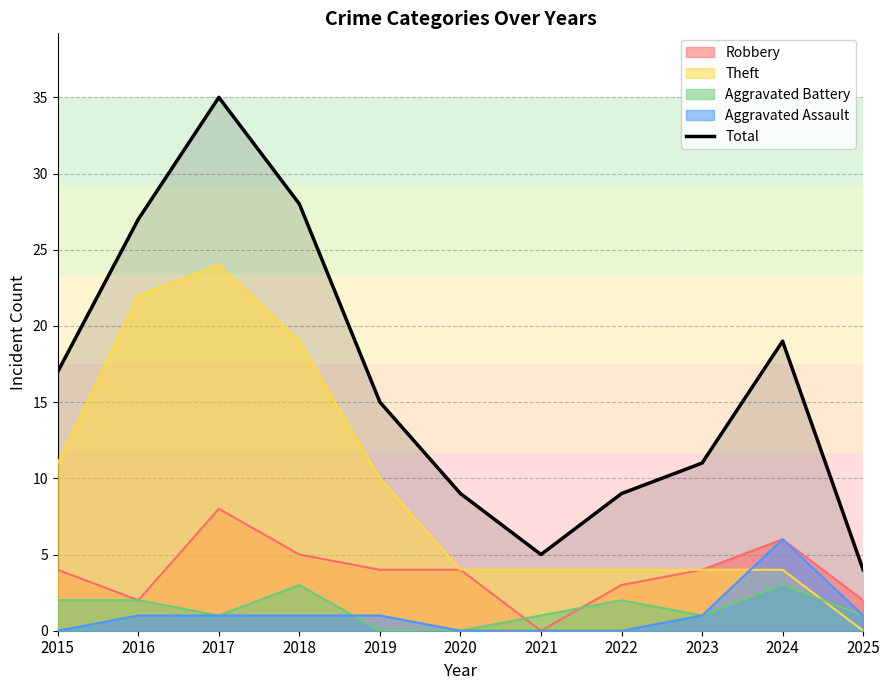

What is the difference between the maximum and minimum values?

31